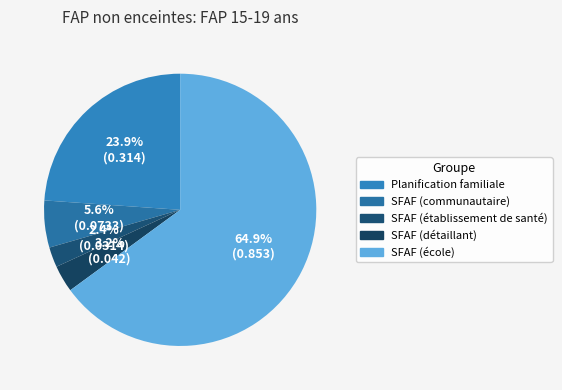

Which slice is the smallest?

SFAF (établissement de santé)